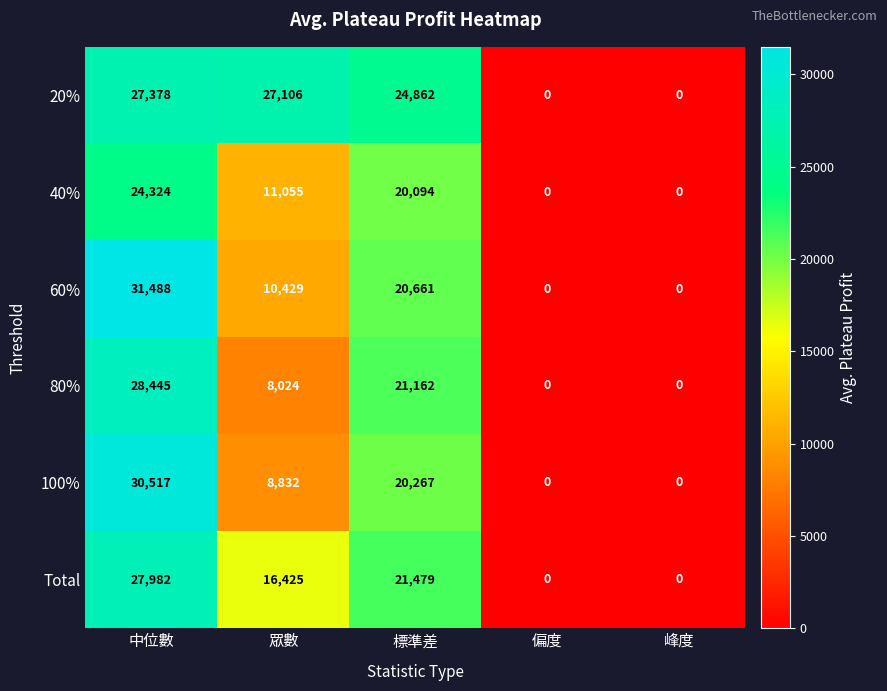

The value of 60% at 中位數 is 45335. True or false?

False